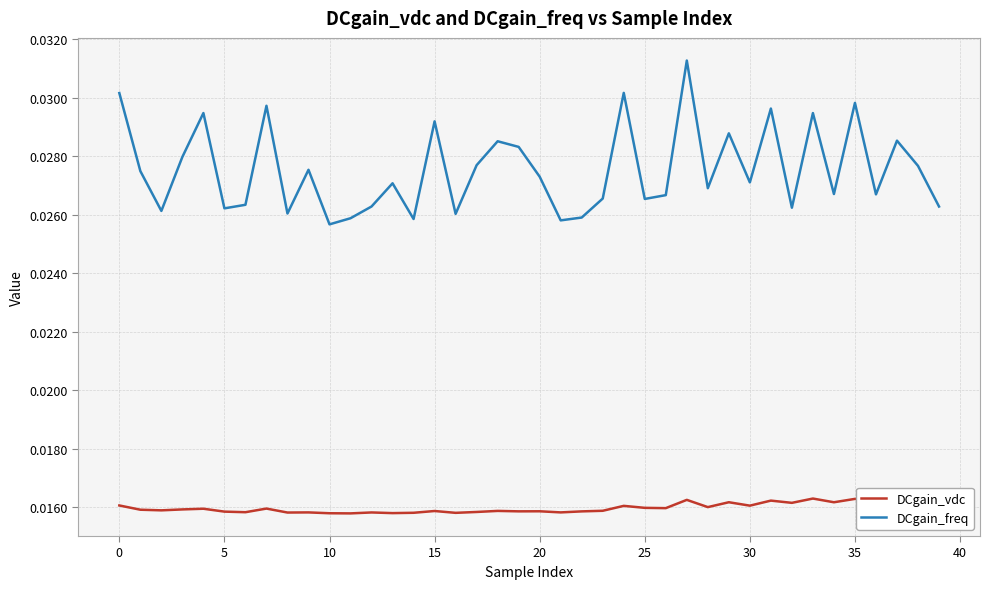

List the series in order of their peak value, highest first.

DCgain_freq, DCgain_vdc